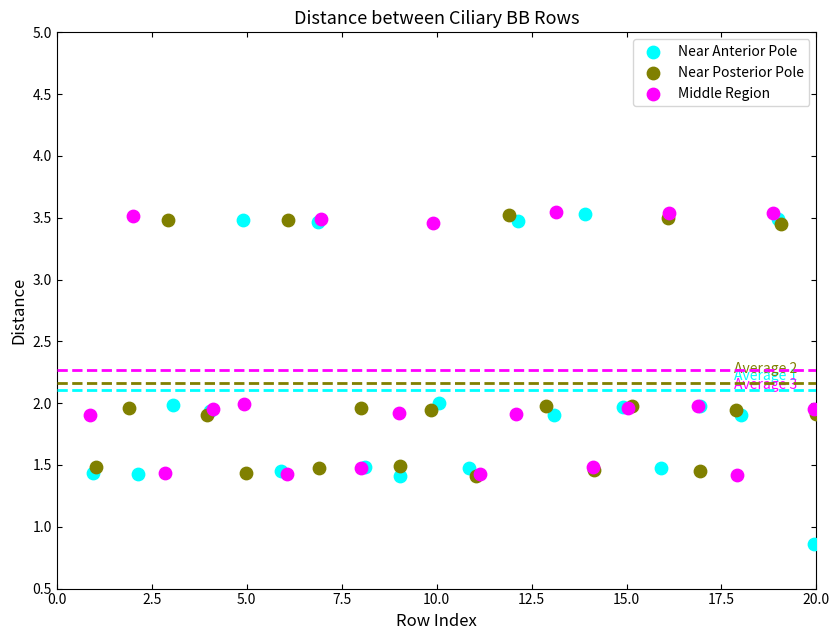

Which series has the widest spread of Y values?

Near Anterior Pole